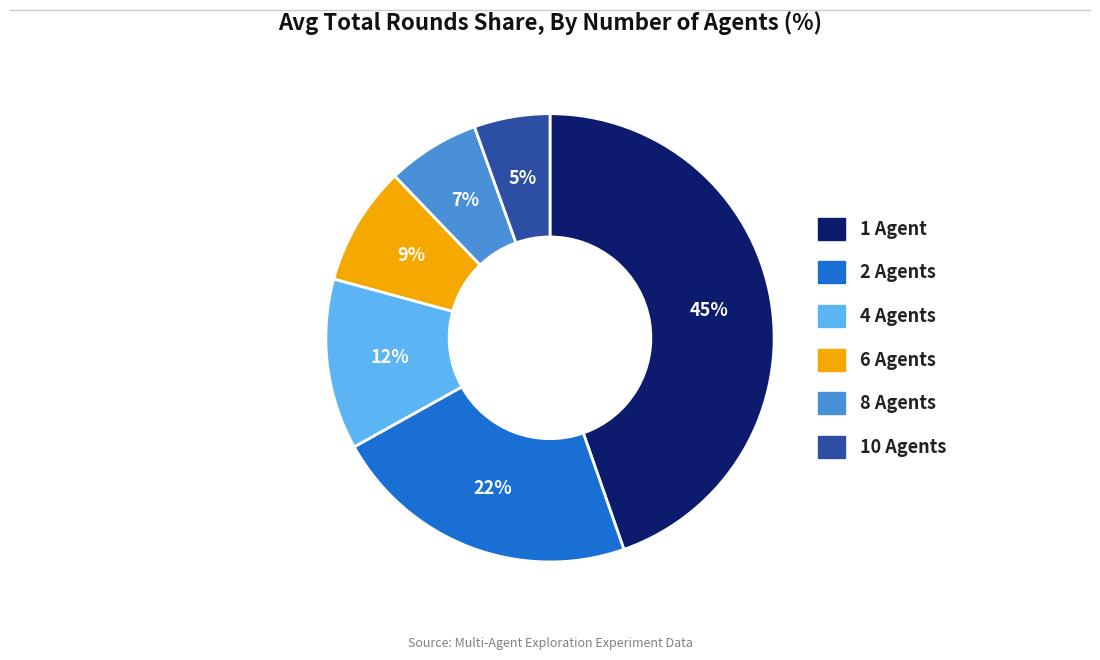

Is it true that 2 Agents is 55% of the pie?

False